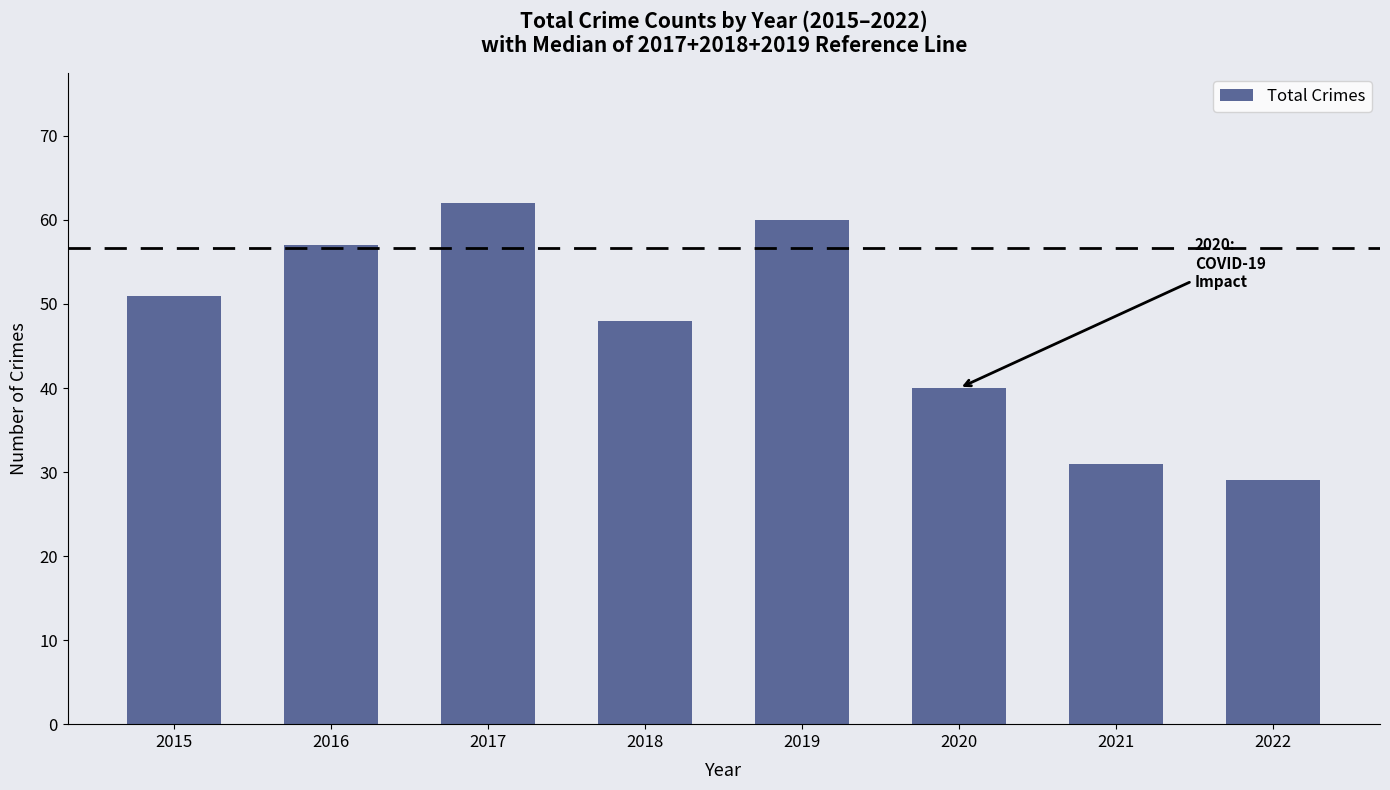

How many series are shown in this chart?

1